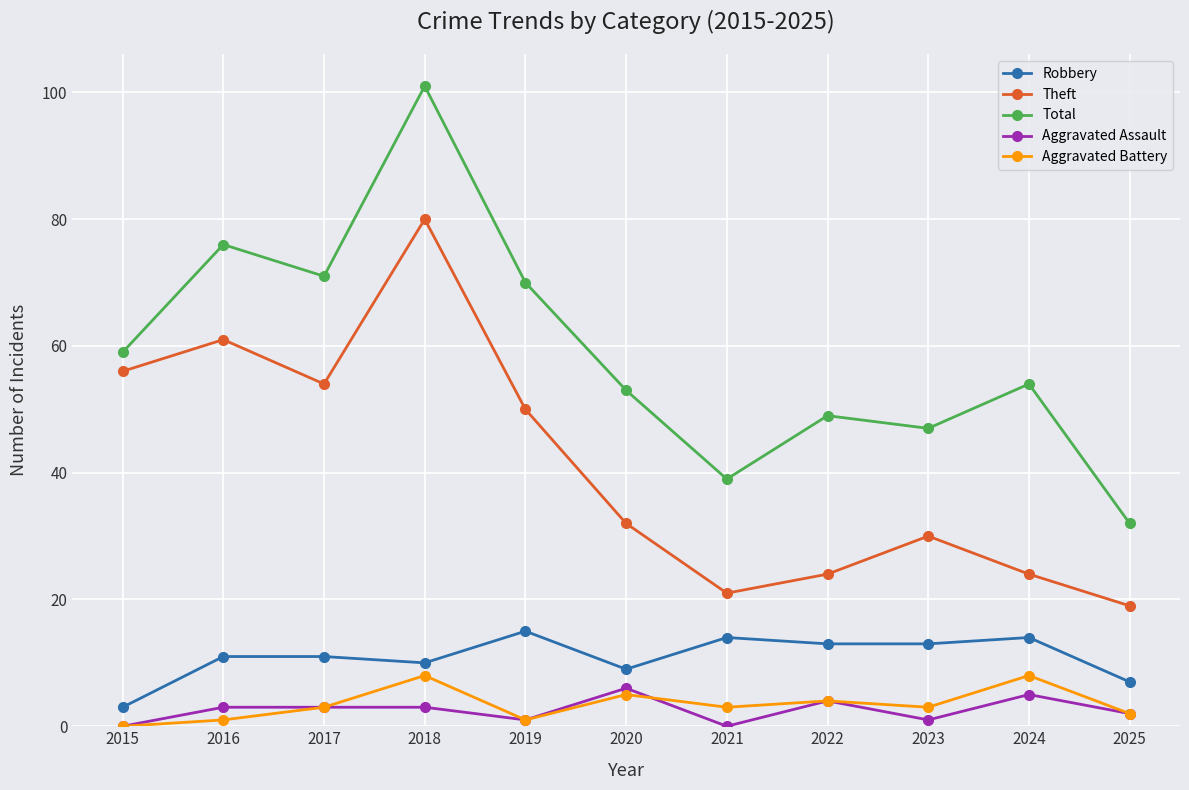

Which category has the highest value in the Robbery series?

2019